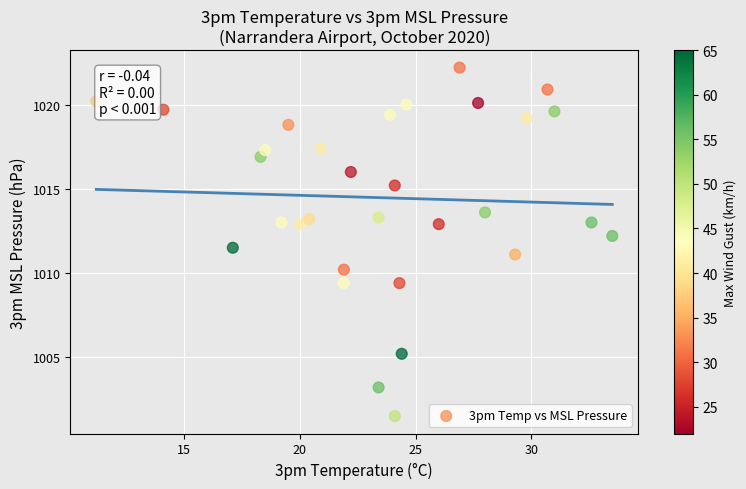

What is the range of X values (max minus min)?

22.3